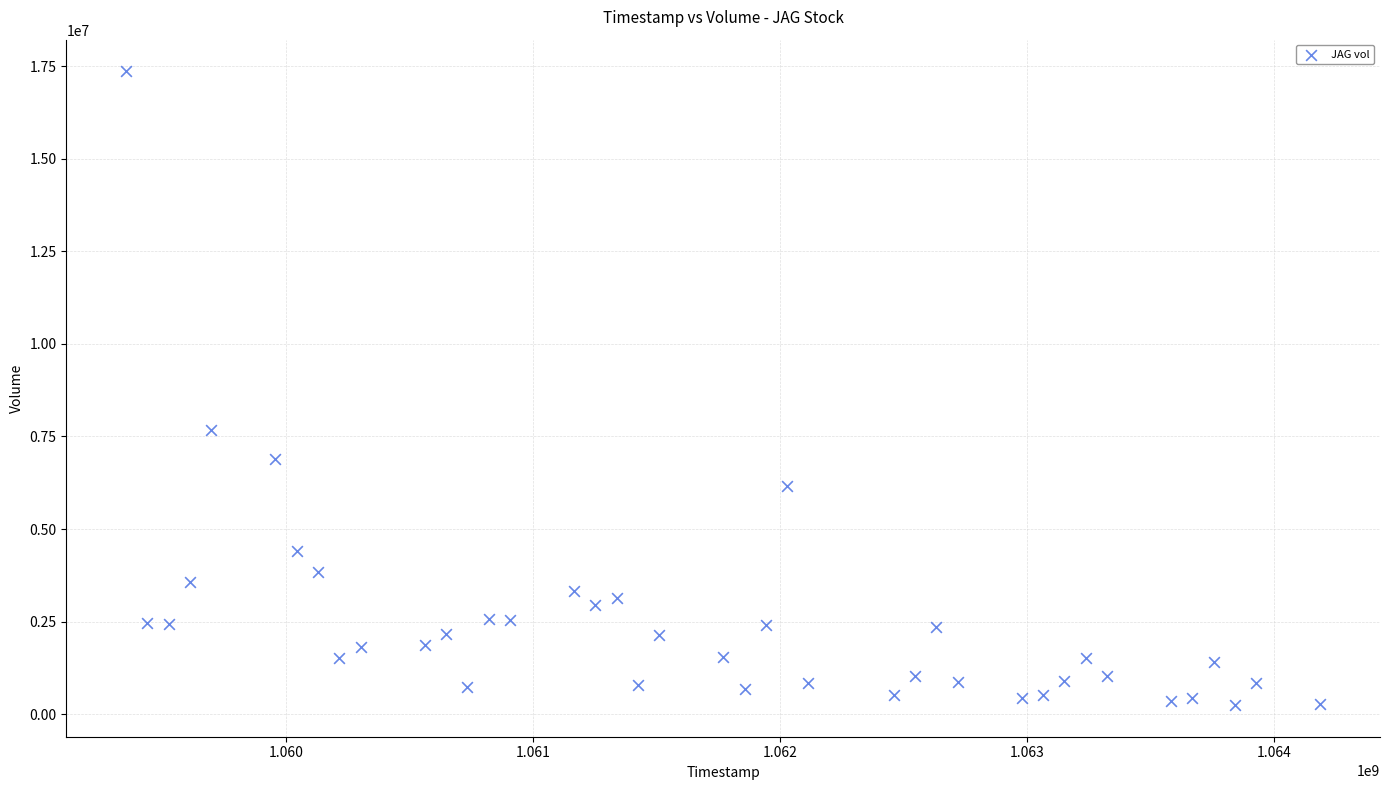

What Y value in the scatter plot is closest to 8802881?

7669850